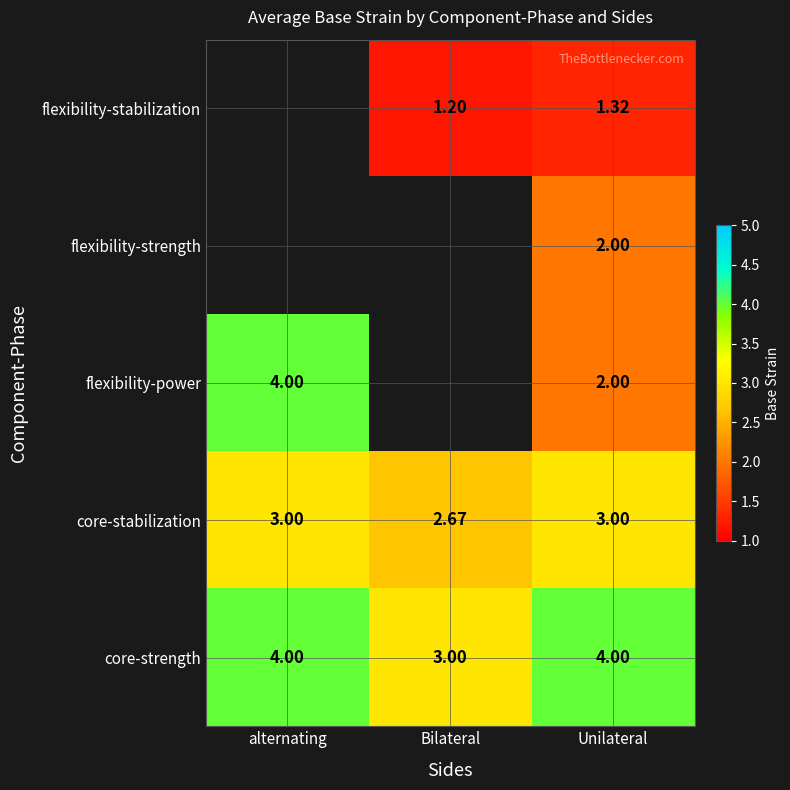

Is the value of core-strength at Unilateral greater than the value of flexibility-strength at Unilateral?

Yes